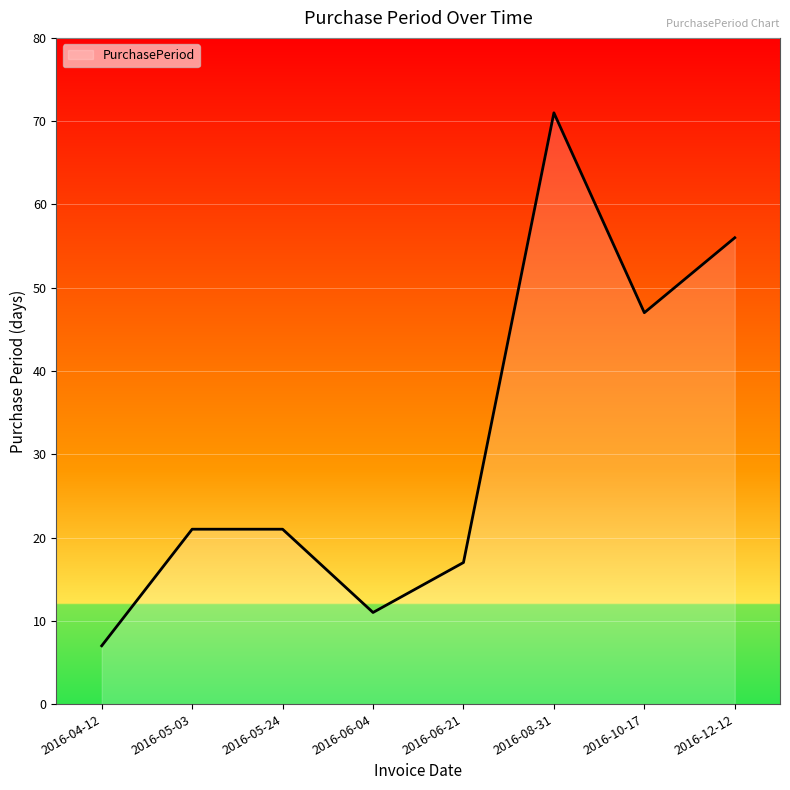

What is the difference between the values at 2016-04-12 and 2016-05-03?

14